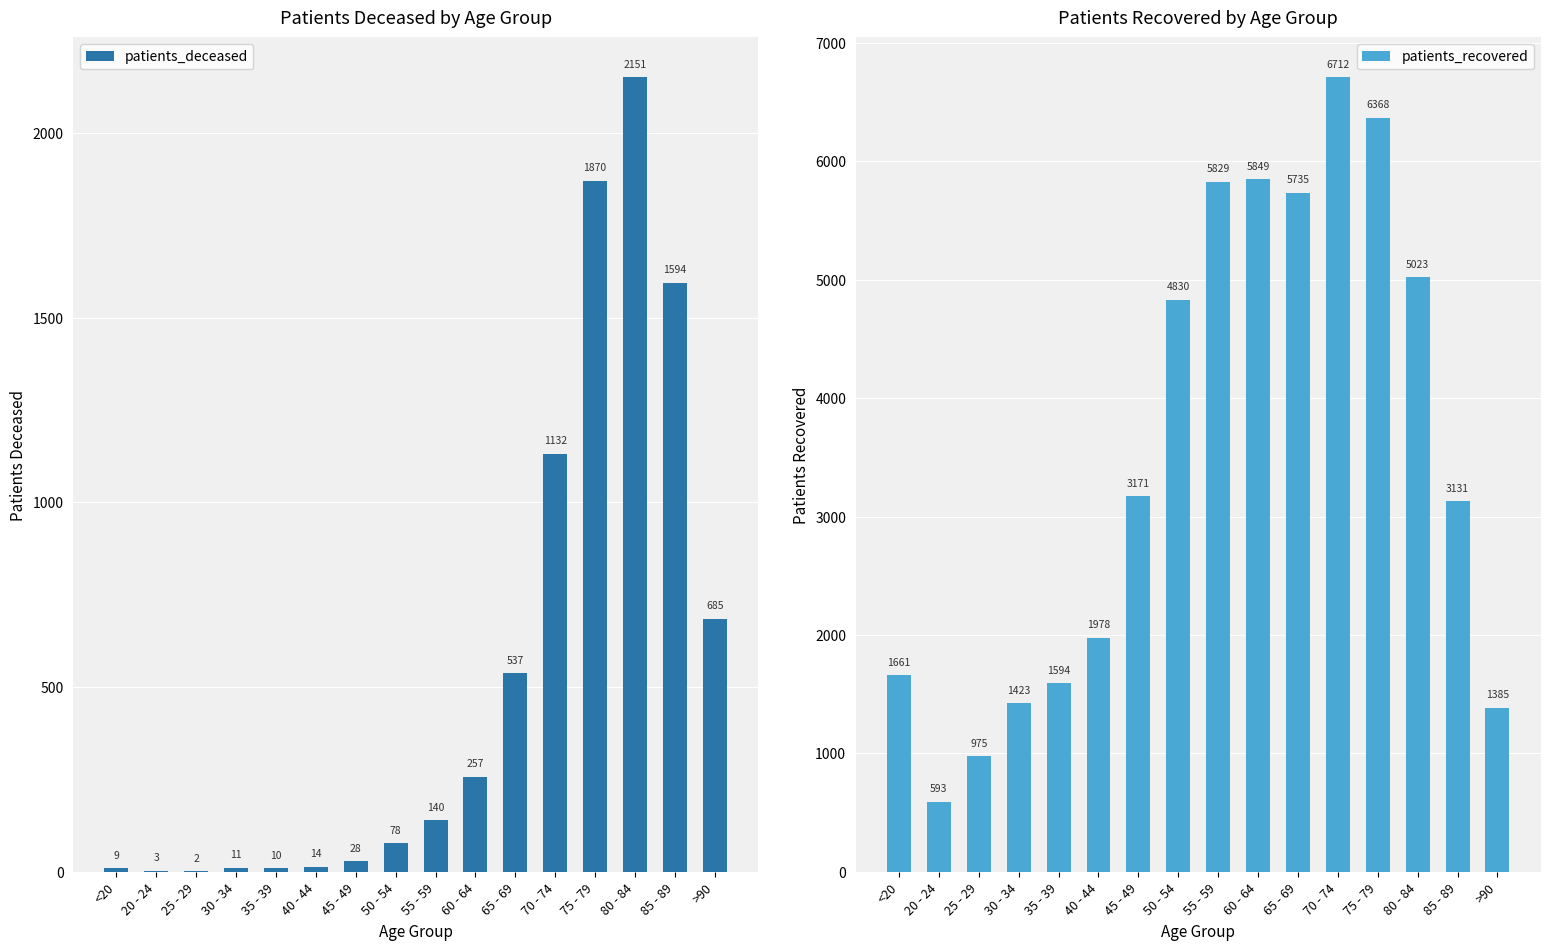

What is the highest value of the patients_deceased series?

2151